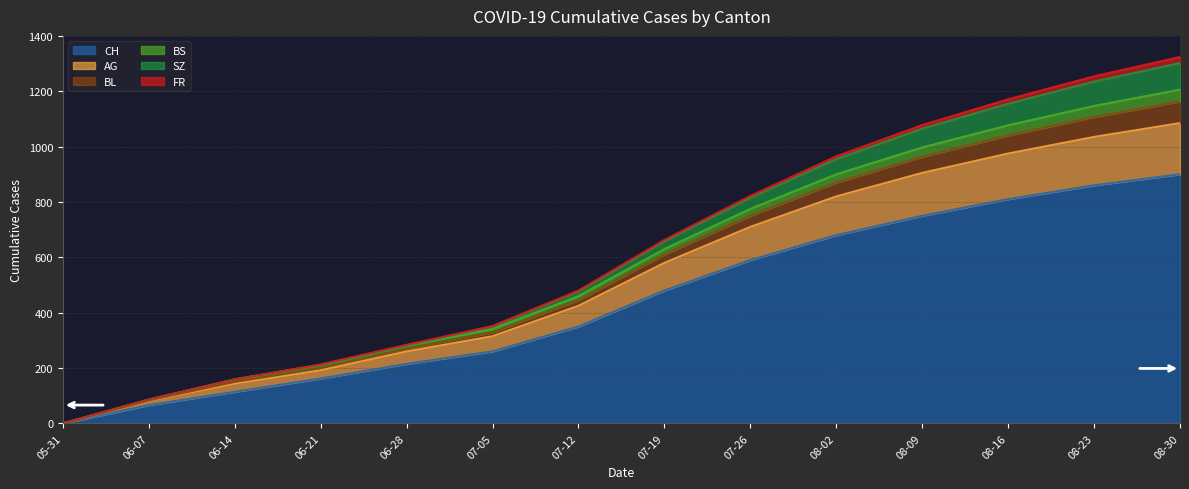

What is the highest value of the CH series?

900